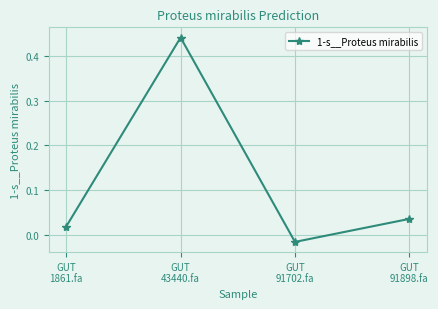

At which category does the data reach its first local valley?

GUT
91702.fa